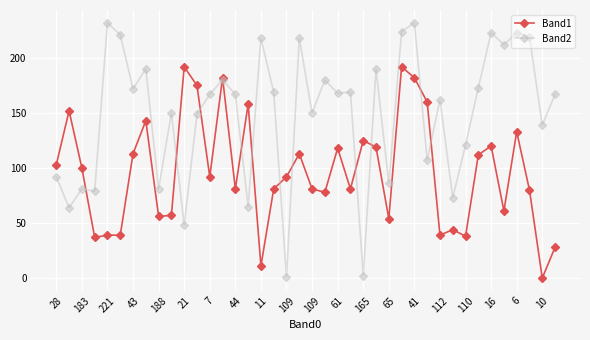

Which series has the widest spread of values?

Band2